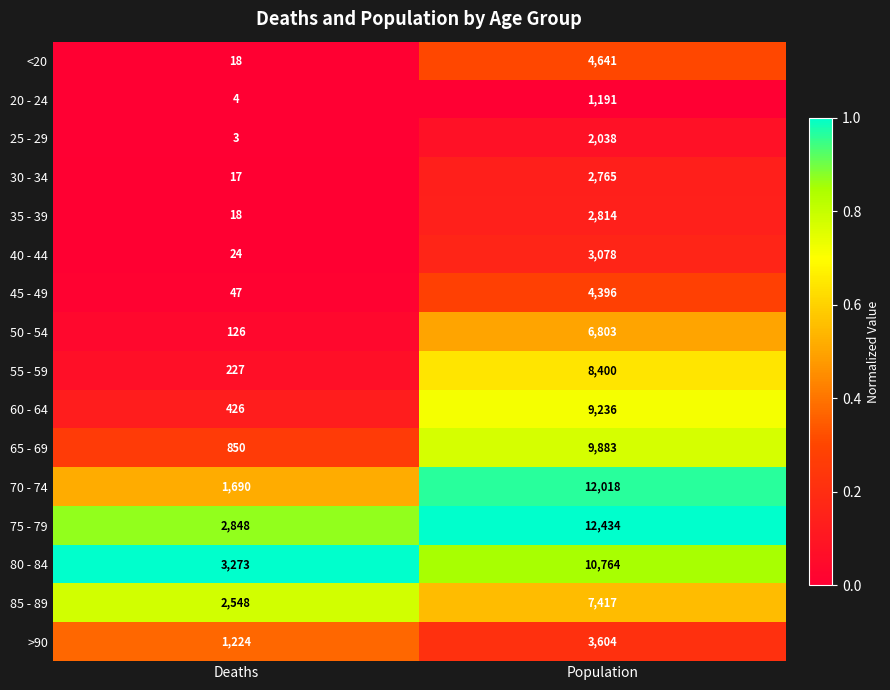

What is the maximum value shown in the chart?

12434